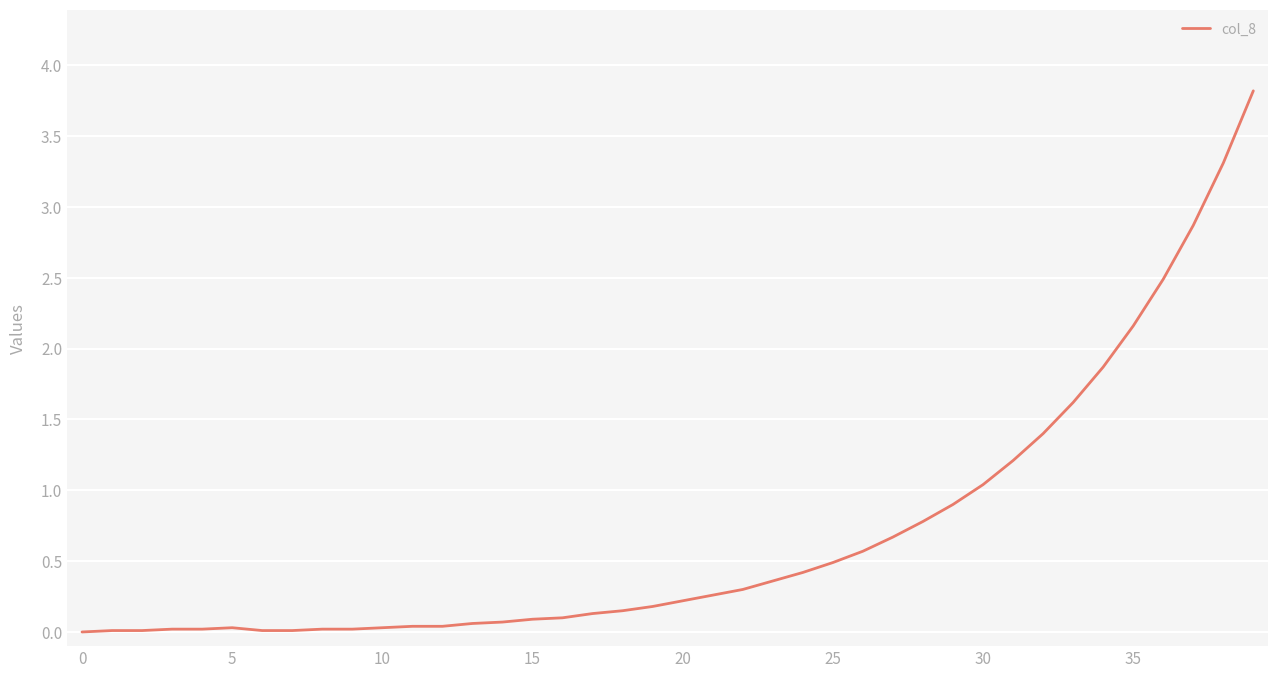

What is the maximum value shown in the chart?

3.8